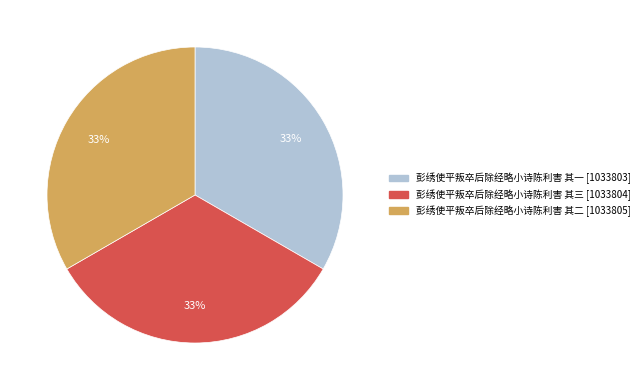

To the nearest percent, what portion does 彭绣使平叛卒后除经略小诗陈利害 其二 represent?

33%